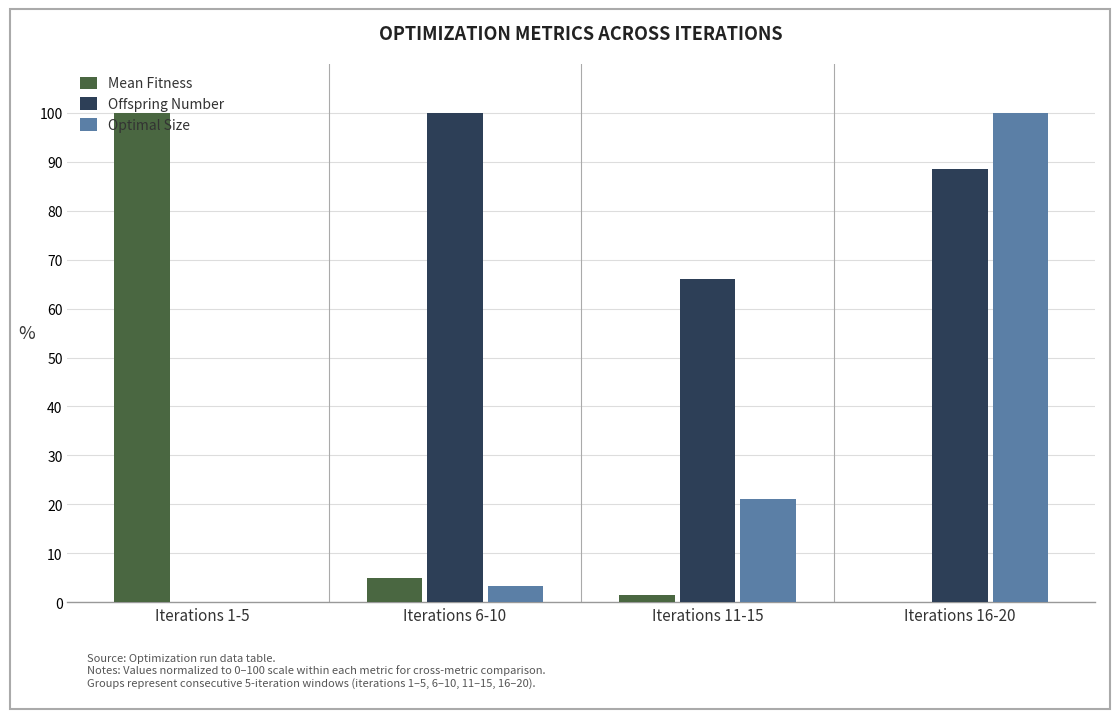

The Mean Fitness series shows 5.0 at Iterations 6-10. True or false?

True